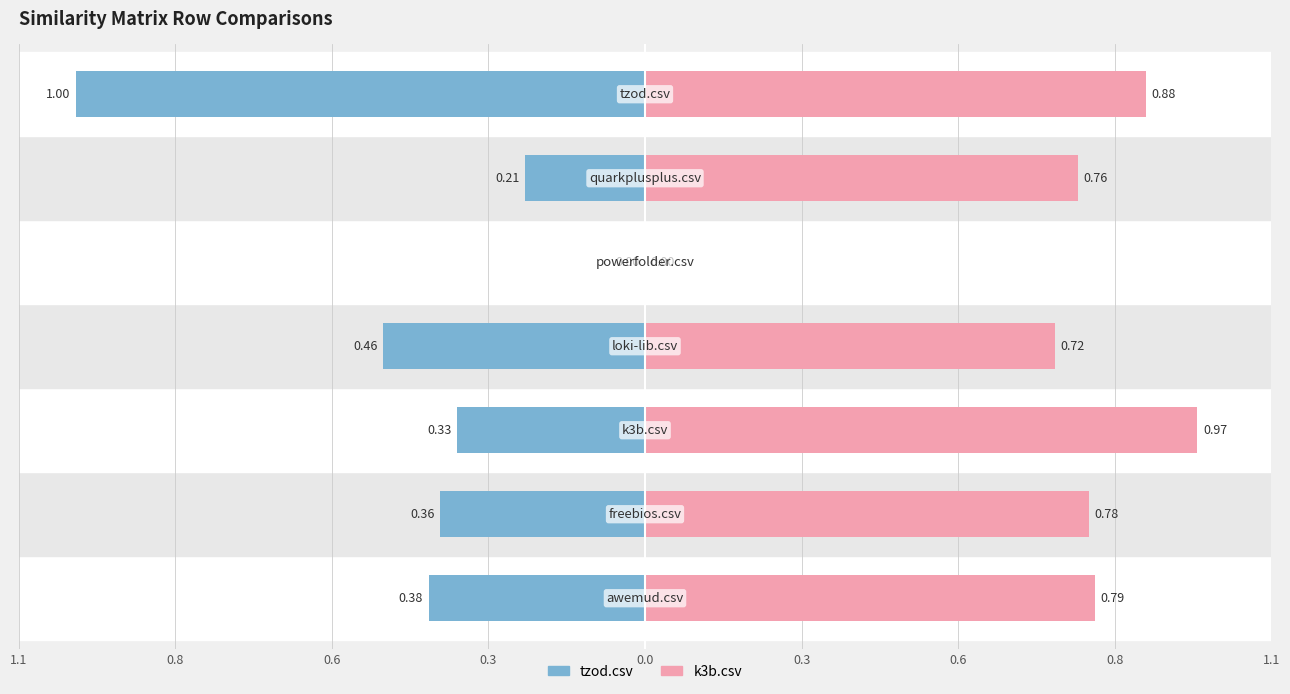

Reading left to right, list all the values displayed in this chart.

tzod.csv: 1.1=-0.4	0.8=-0.4	0.6=-0.3	0.3=-0.5	0.0=0.0	0.3=-0.2	0.6=-1.0
k3b.csv: 1.1=0.8	0.8=0.8	0.6=1.0	0.3=0.7	0.0=0.0	0.3=0.8	0.6=0.9